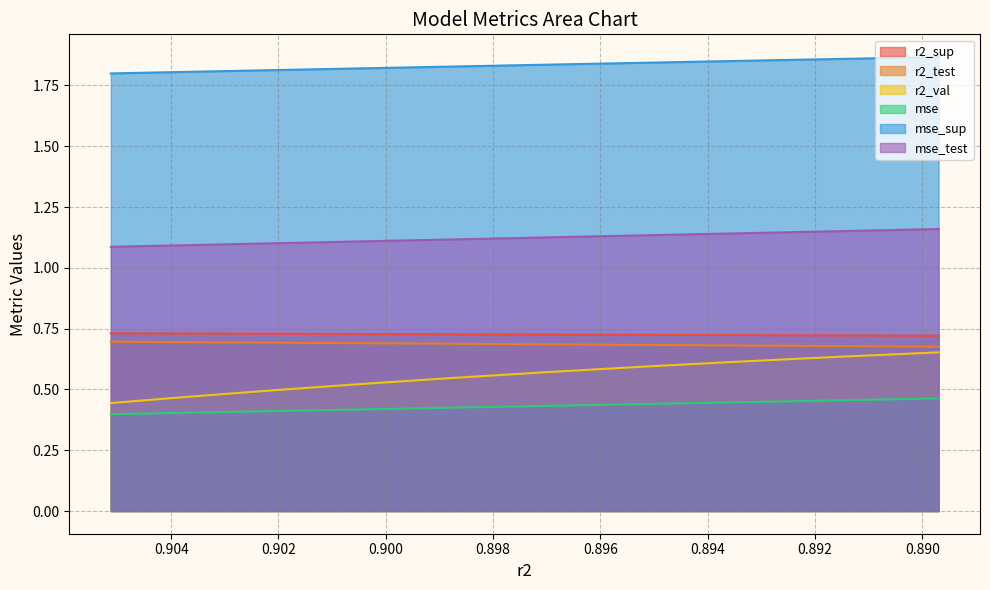

Is the value of r2_val at 0.9020430577227574 greater than the value of mse at 0.891617926294457?

Yes